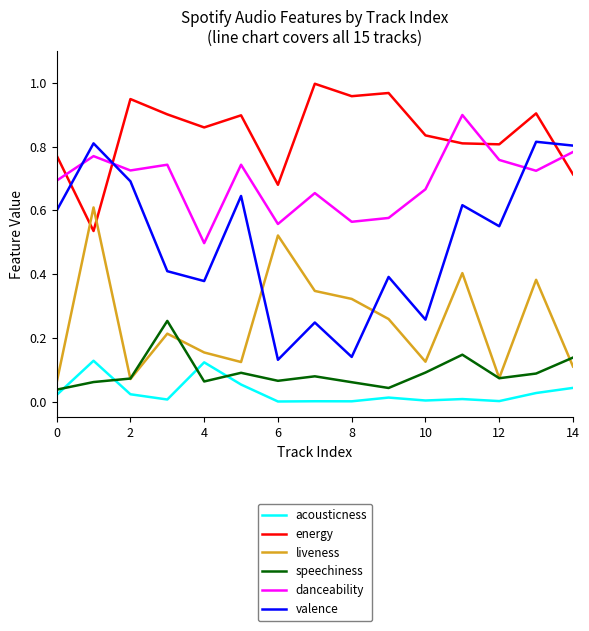

Which series has the widest spread of values?

valence